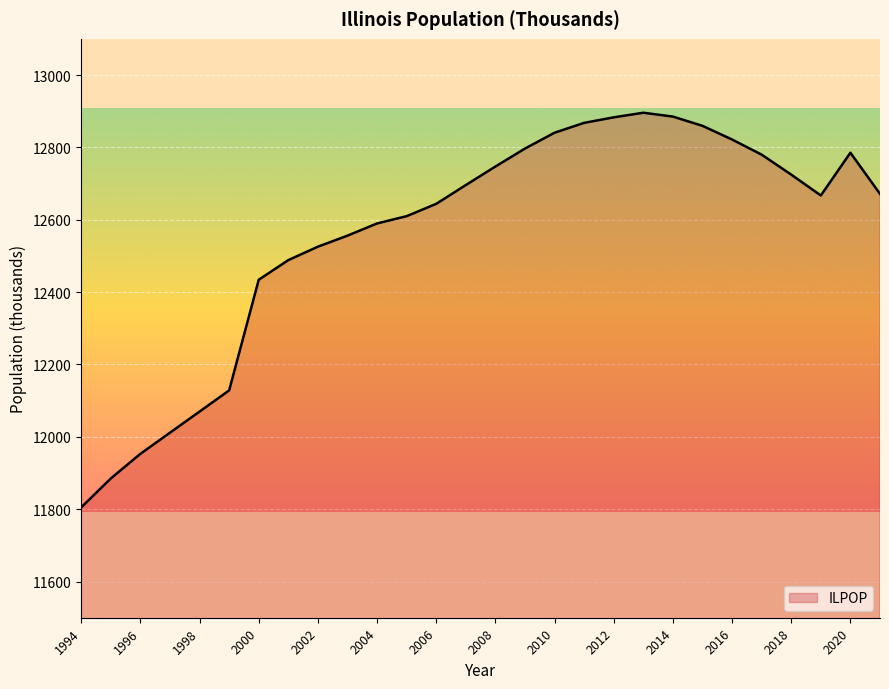

What is the greatest value displayed?

12895.8